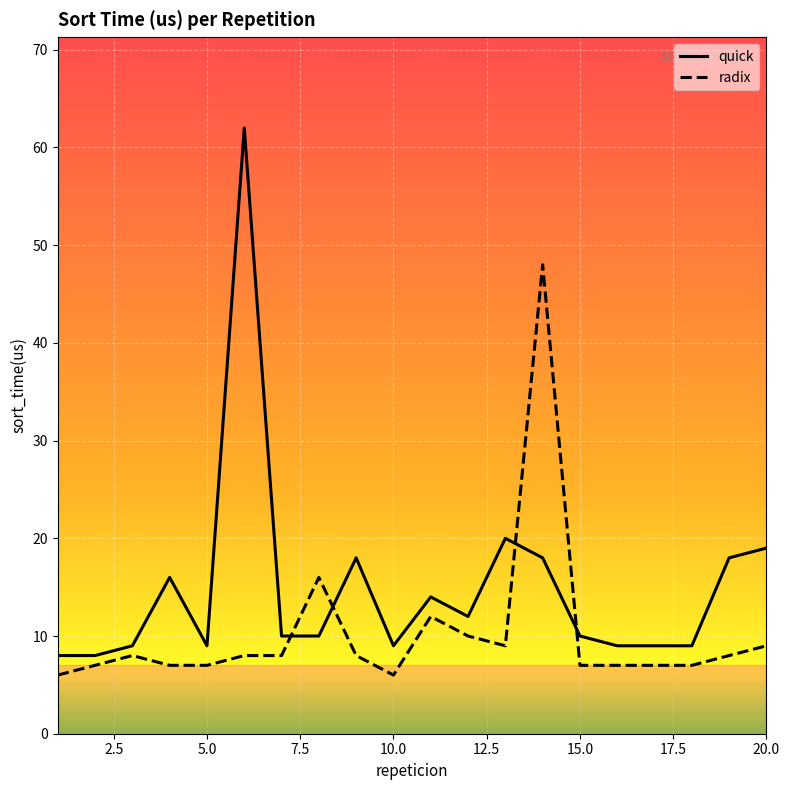

True or false: radix and quick cross at least once.

True